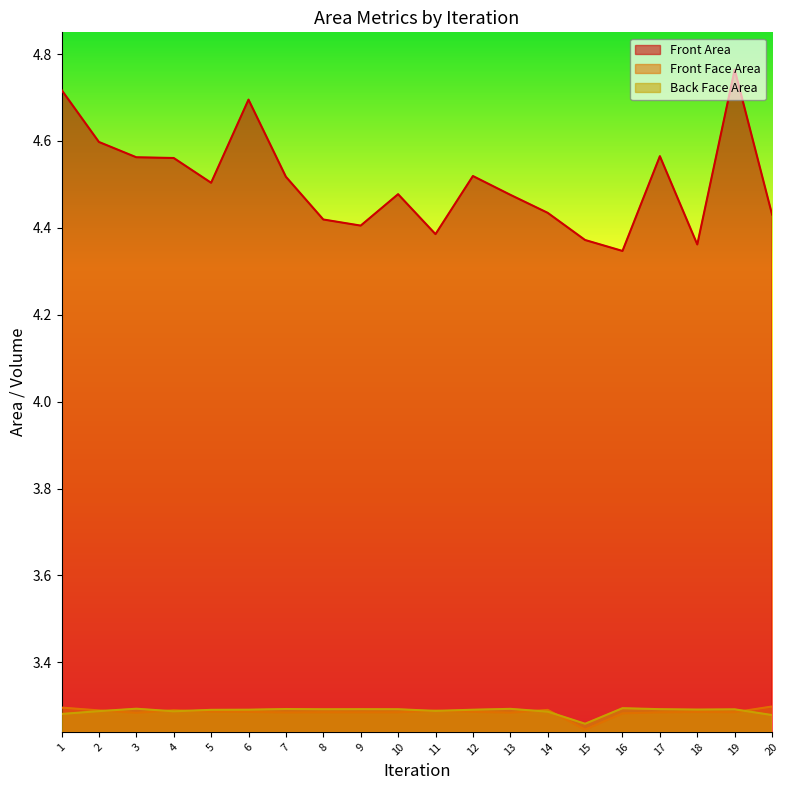

What are all the series names shown in the legend?

Front Area, Front Face Area, Back Face Area